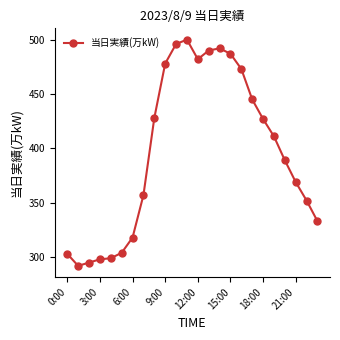

How many data points does each series have?

24